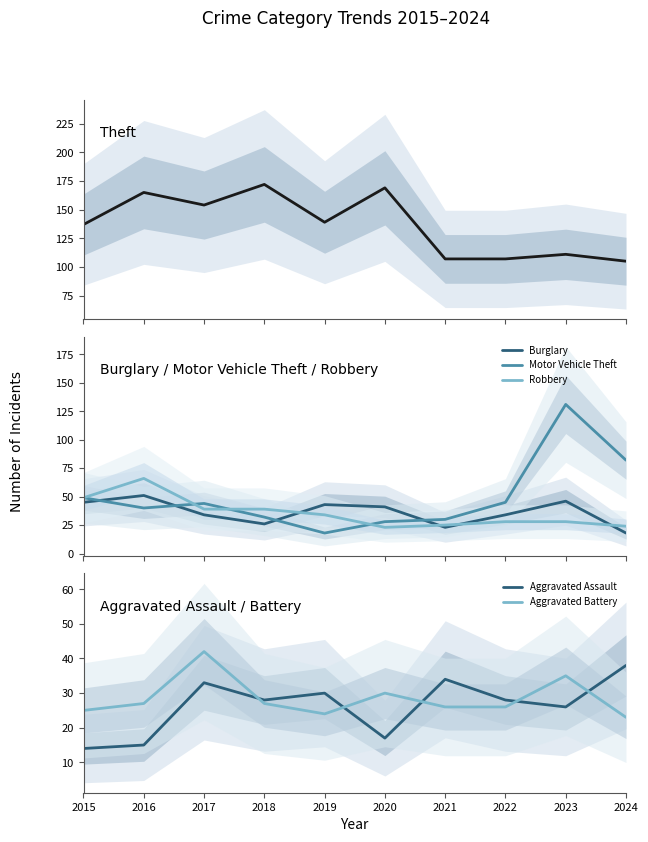

What is the value of the Aggravated Battery point at the 9th from the left?

35